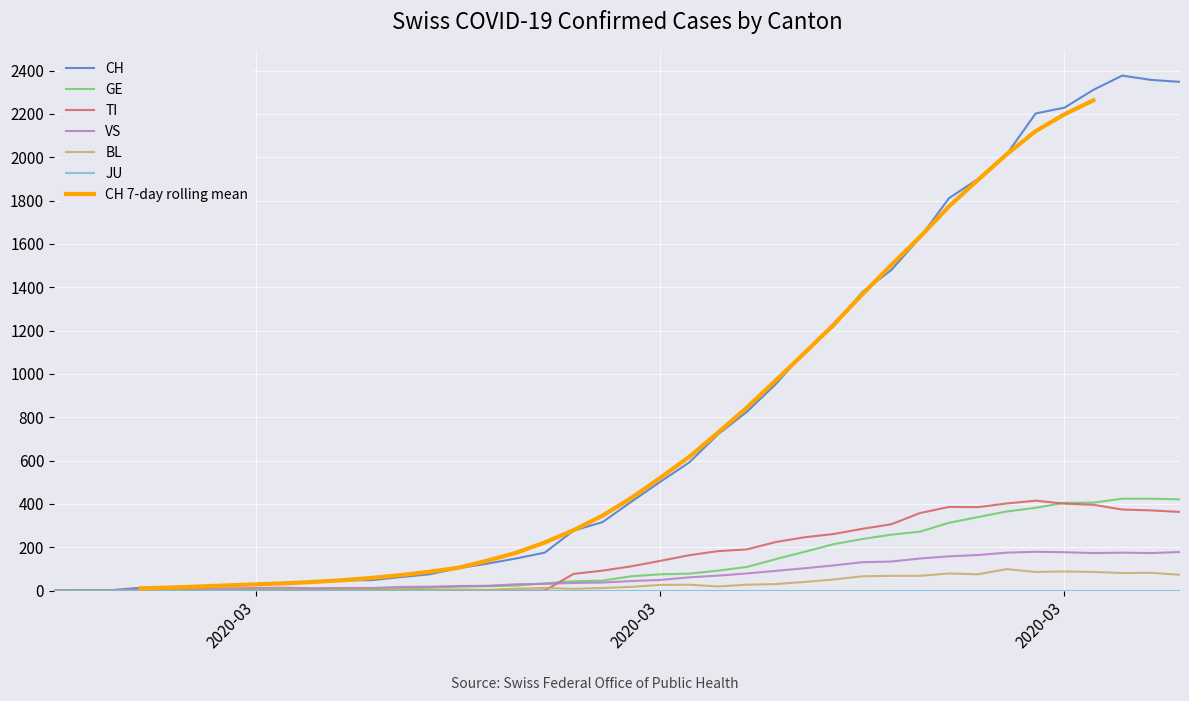

True or false: BL and VS cross at least once.

False